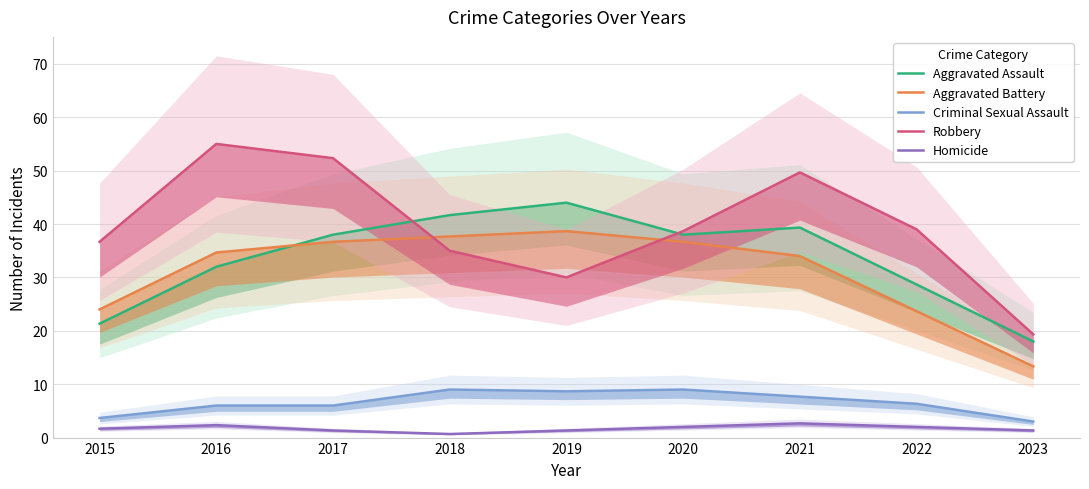

In Aggravated Battery, how many points are higher than both neighbors (excluding endpoints)?

1